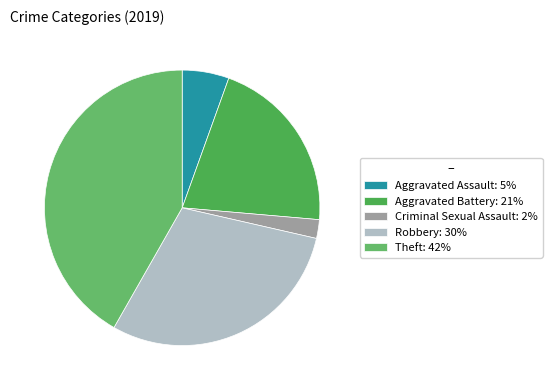

Count the number of slices in the pie.

5